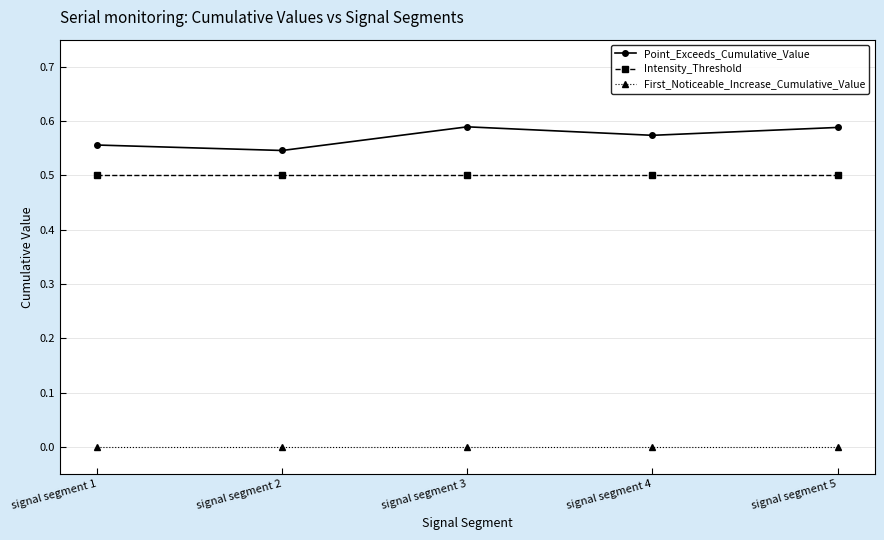

What is the sum of all Point_Exceeds_Cumulative_Value values?

2.9